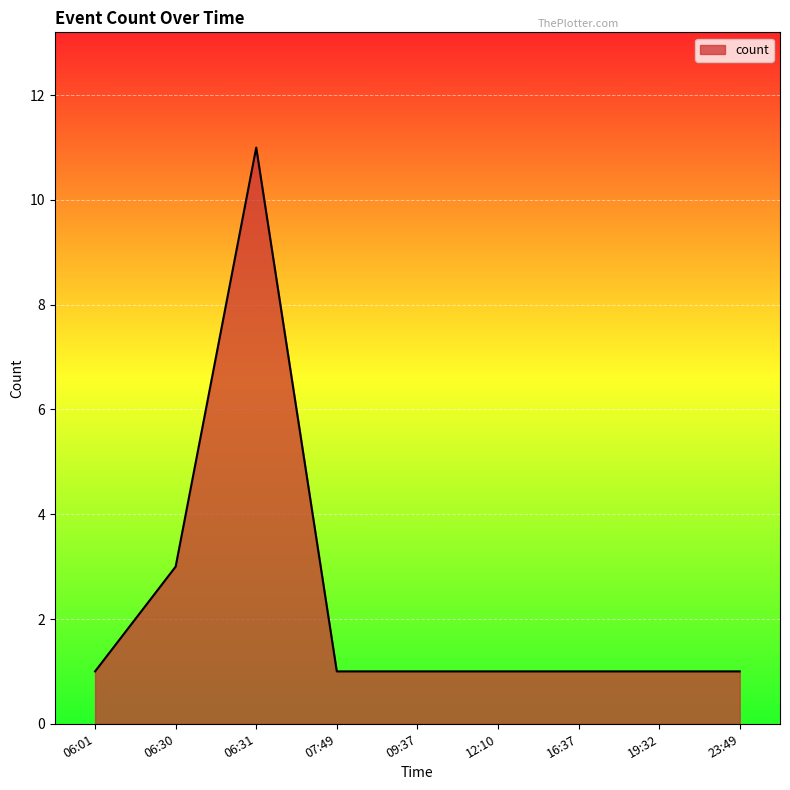

What is the average value?

2